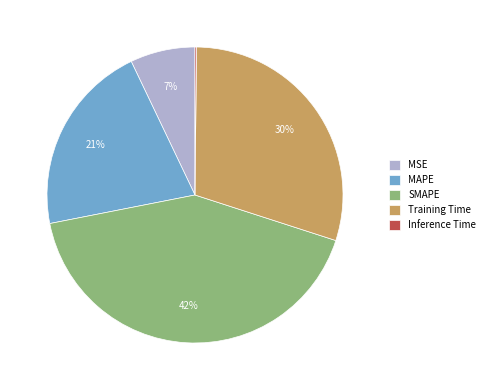

Between SMAPE and Training Time, which is larger?

SMAPE